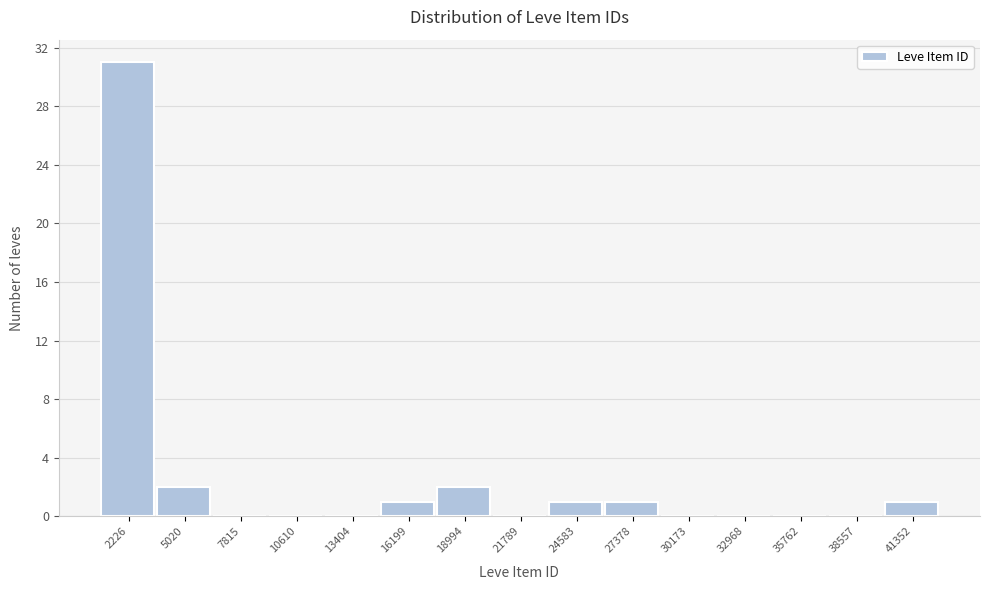

Reading right to left, list all the values displayed in this chart.

41352=1	38557=0	35762=0	32968=0	30173=0	27378=1	24583=1	21789=0	18994=2	16199=1	13404=0	10610=0	7815=0	5020=2	2226=31